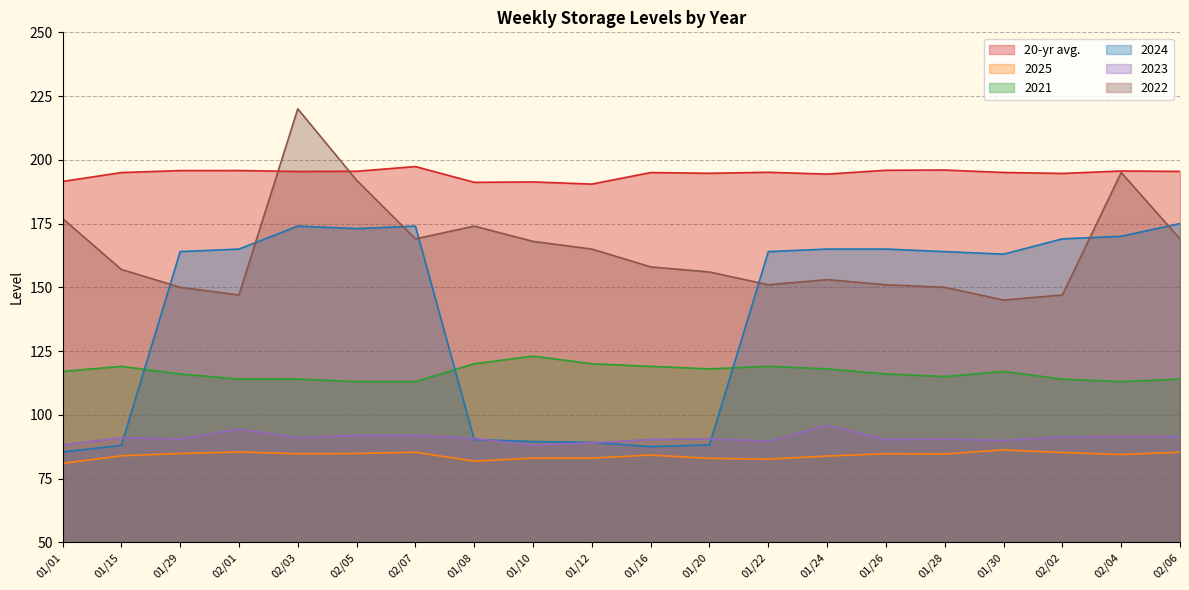

What is the sum of the 2023 values at 01/16 and 02/01?

184.7